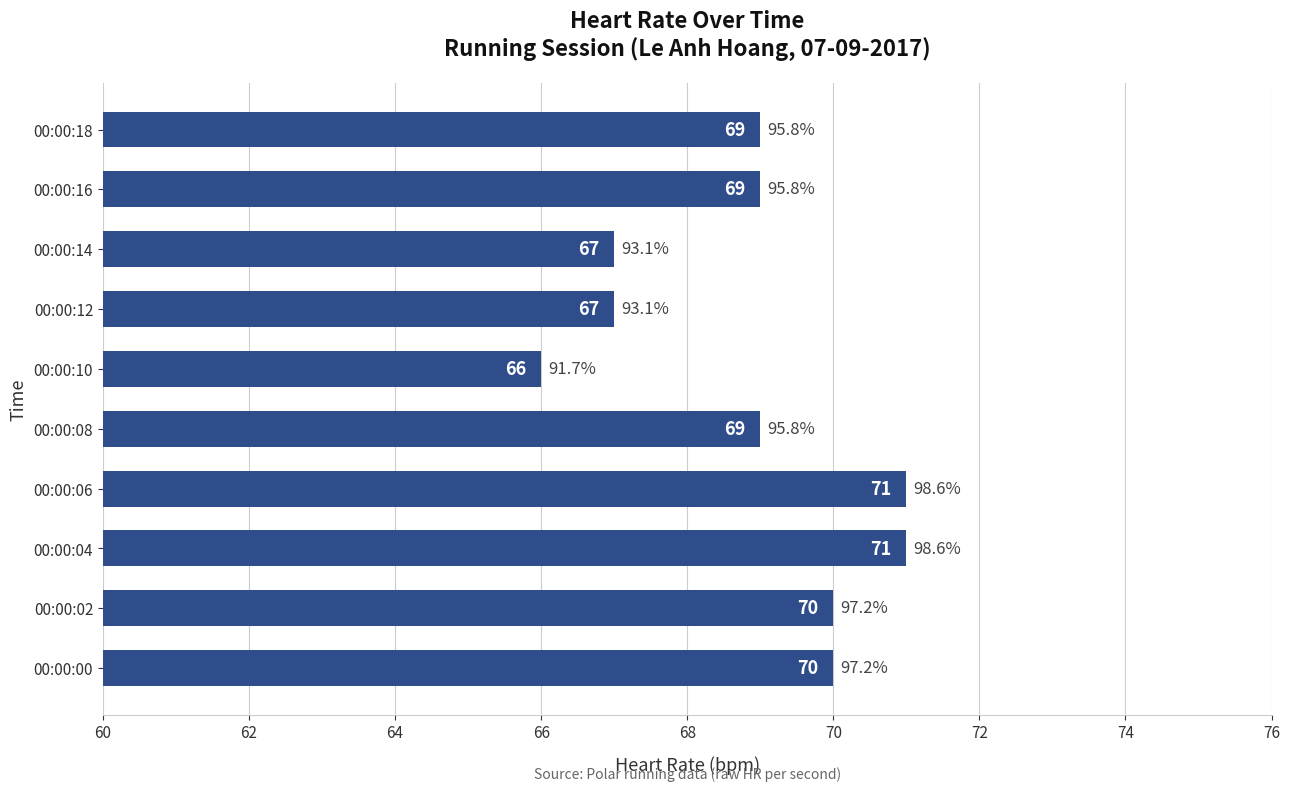

What is the average value?

69